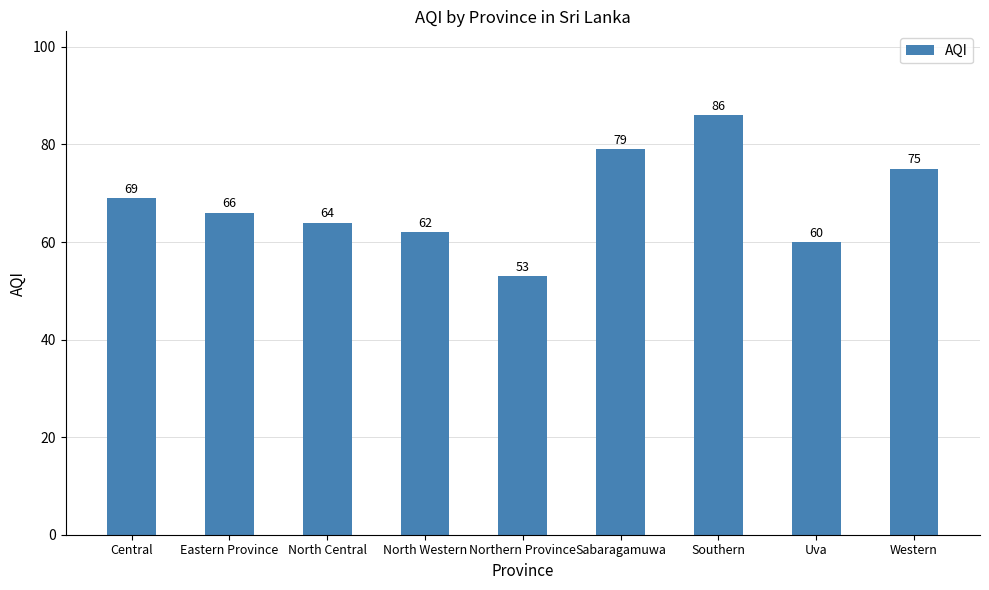

What is the value of the 6th bar from the left?

79